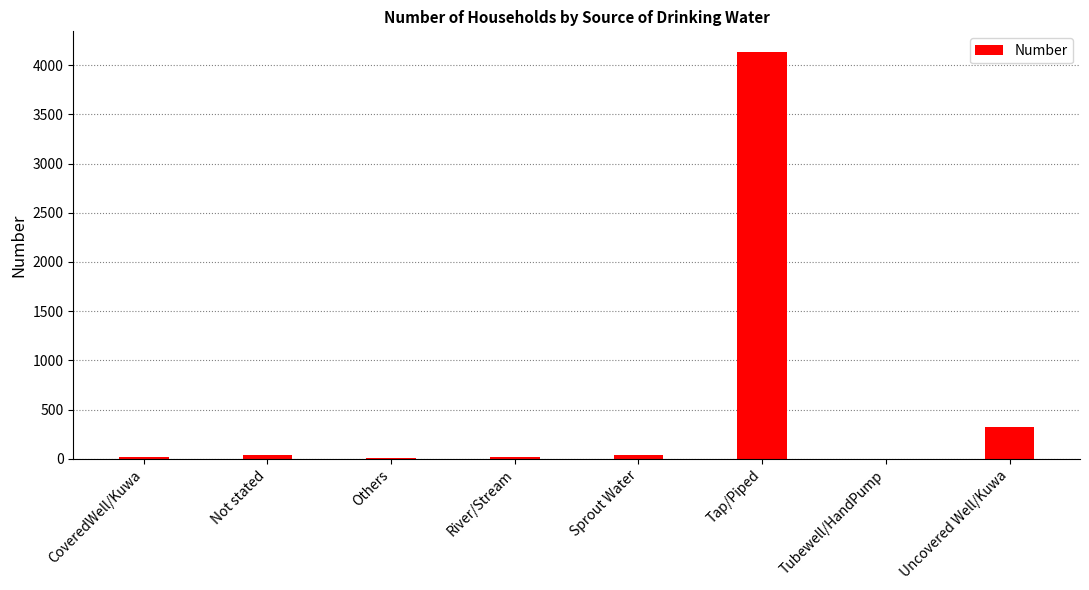

What is the change in value from Tubewell/HandPump to Uncovered Well/Kuwa?

+325